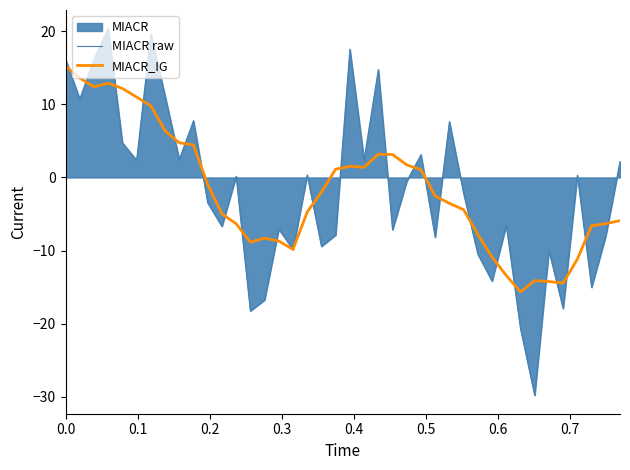

True or false: MIACR raw has more than 2 interior local peaks.

True